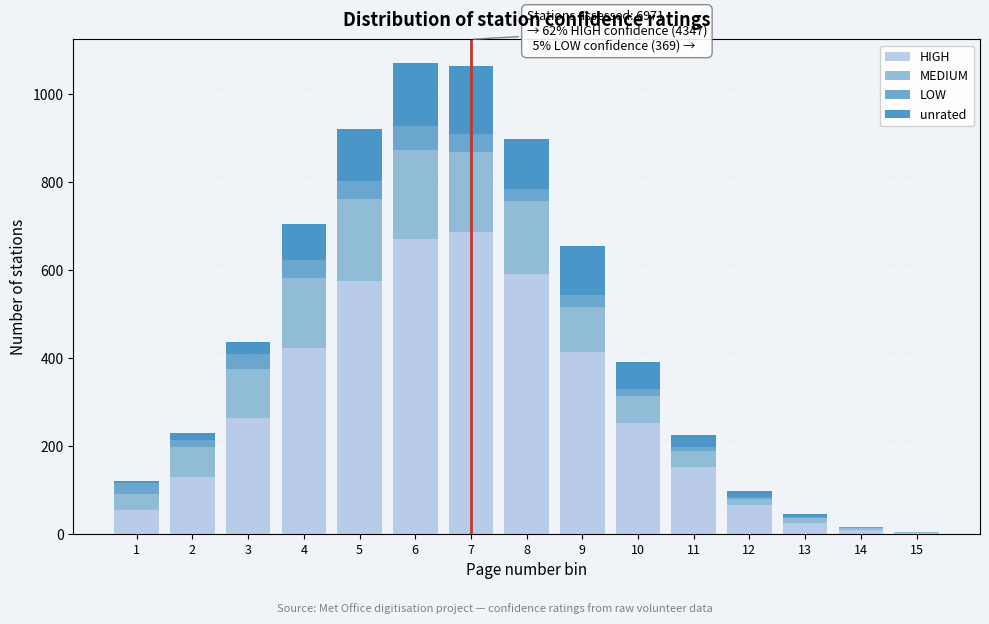

The value of HIGH at 9 is 414. True or false?

True